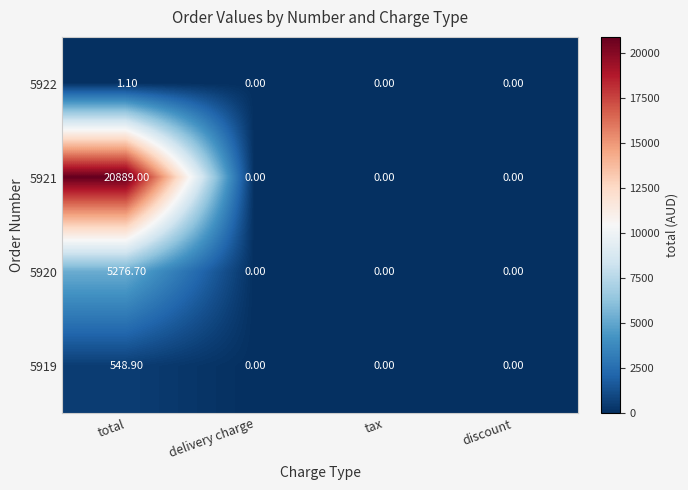

Which series has the largest total across all categories?

5921